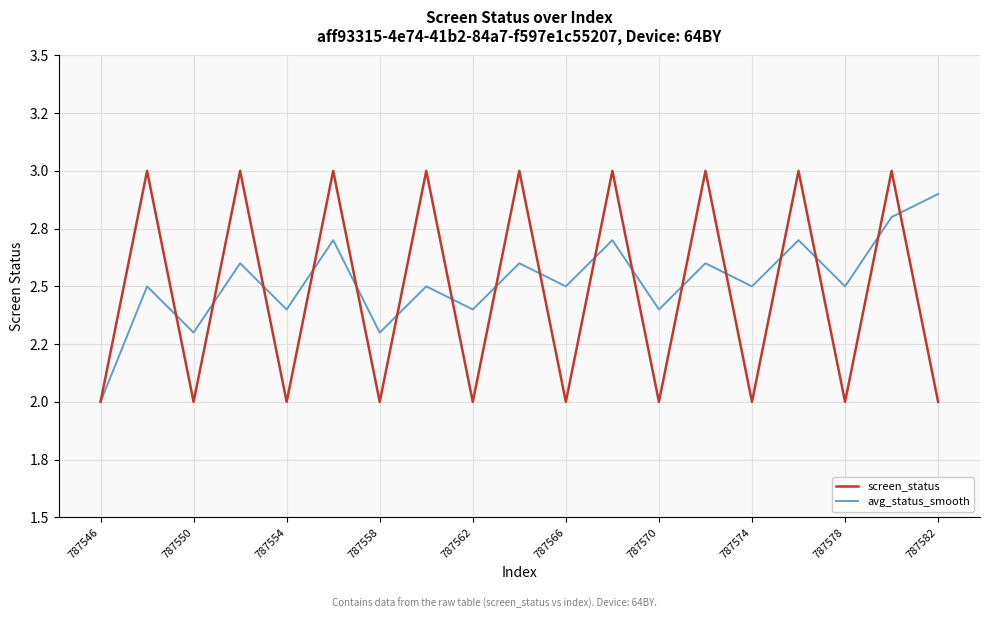

What are all the series names shown in the legend?

screen_status, avg_status_smooth